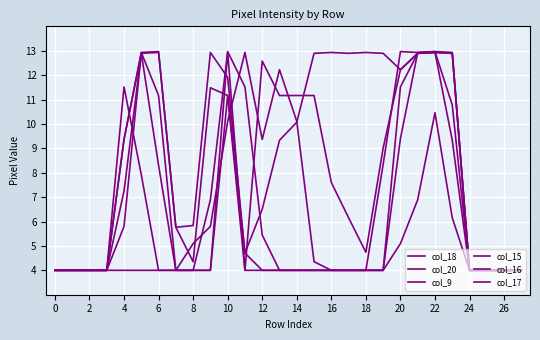

Reading right to left, extract all data points from this chart.

col_18: 4.0	4.0	4.0	4.0	12.9	12.9	12.9	12.2	9.0	4.7	6.2	7.6	11.2	11.2	11.2	12.6	4.0	12.9	4.0	4.0	4.0	8.3	12.9	9.4	4.0	4.0	4.0	4.0
col_20: 4.0	4.0	4.0	4.0	9.3	12.9	12.9	12.2	12.9	12.9	12.9	12.9	12.9	10.1	9.3	6.5	4.7	11.2	4.0	4.0	4.0	4.0	7.9	11.5	4.0	4.0	4.0	4.0
col_9: 4.0	4.0	4.0	4.0	6.2	10.5	6.9	5.1	4.0	4.0	4.0	4.0	4.4	10.1	12.2	9.4	12.9	10.1	5.8	5.1	4.0	4.0	4.0	4.0	4.0	4.0	4.0	4.0
col_15: 4.0	4.0	4.0	4.0	12.9	13.0	12.9	13.0	8.3	4.0	4.0	4.0	4.0	4.0	4.0	4.0	4.7	11.9	12.9	5.8	5.8	13.0	12.9	5.8	4.0	4.0	4.0	4.0
col_16: 4.0	4.0	4.0	4.0	12.9	12.9	12.9	11.5	4.0	4.0	4.0	4.0	4.0	4.0	4.0	4.0	4.0	11.2	11.5	4.4	5.8	12.9	12.9	7.2	4.0	4.0	4.0	4.0
col_17: 4.0	4.0	4.0	4.0	10.8	13.0	12.9	9.4	4.0	4.0	4.0	4.0	4.0	4.0	4.0	5.4	11.5	13.0	6.9	4.0	4.0	11.2	12.9	9.4	4.0	4.0	4.0	4.0